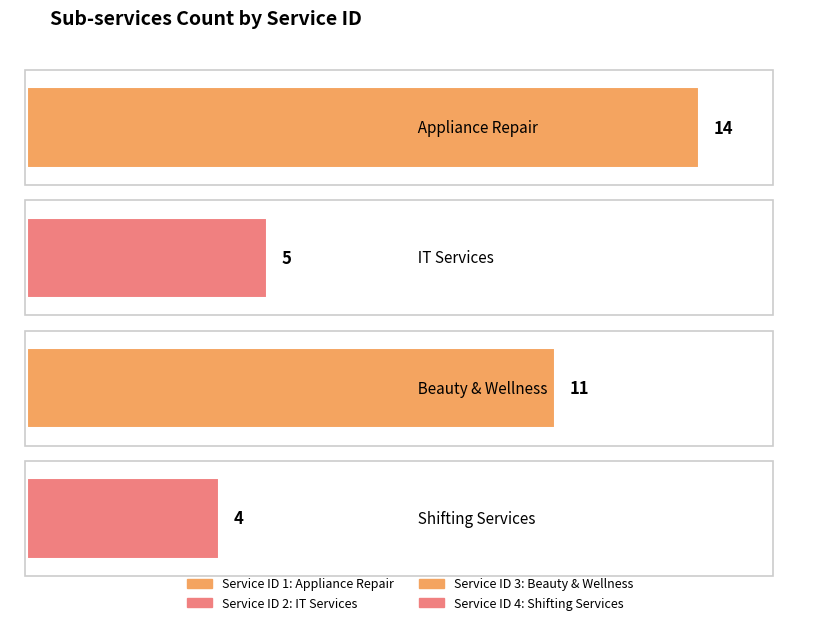

What is the approximate value at 3?

11